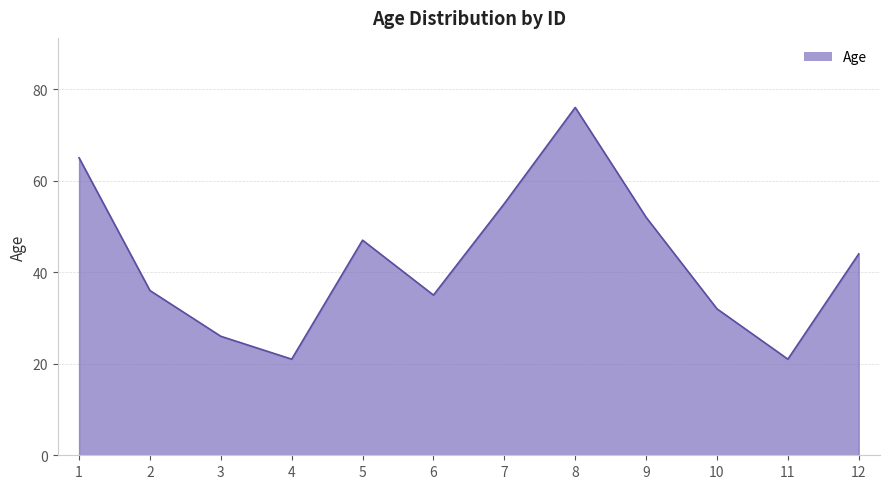

Is it true that the value at 12 is 44?

True